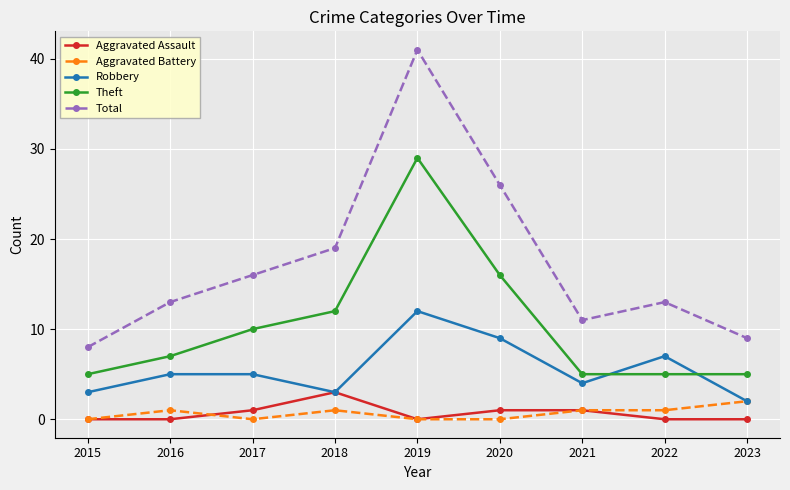

At which category does Aggravated Battery reach its first local peak?

2016